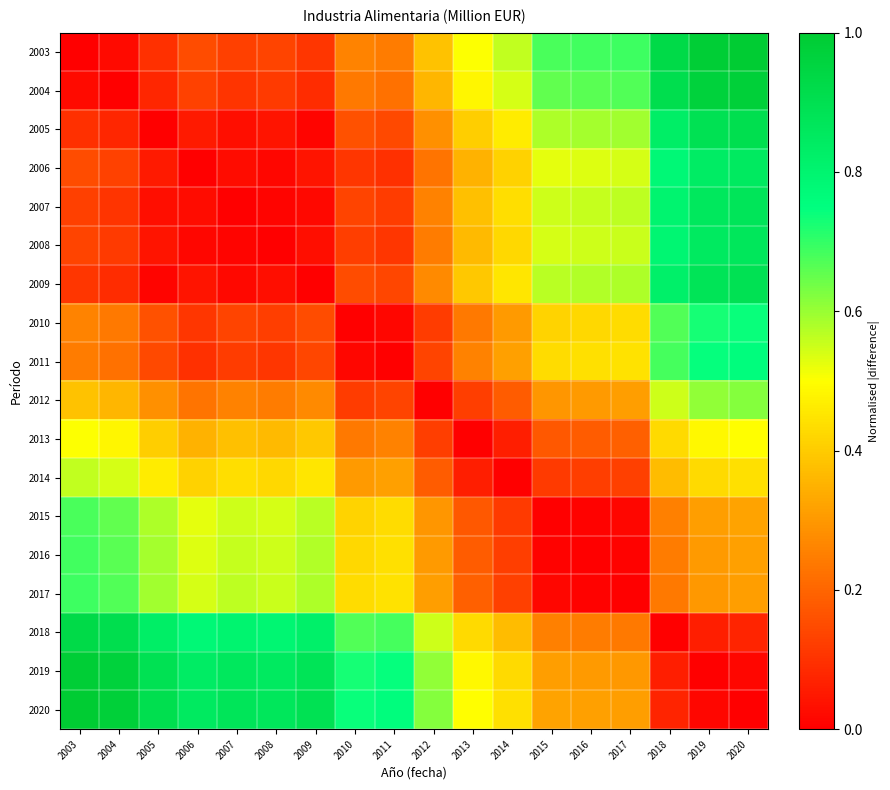

List the series in order of their peak value, lowest first.

2013, 2014, 2012, 2015, 2016, 2017, 2010, 2011, 2006, 2008, 2007, 2009, 2005, 2018, 2004, 2019, 2003, 2020